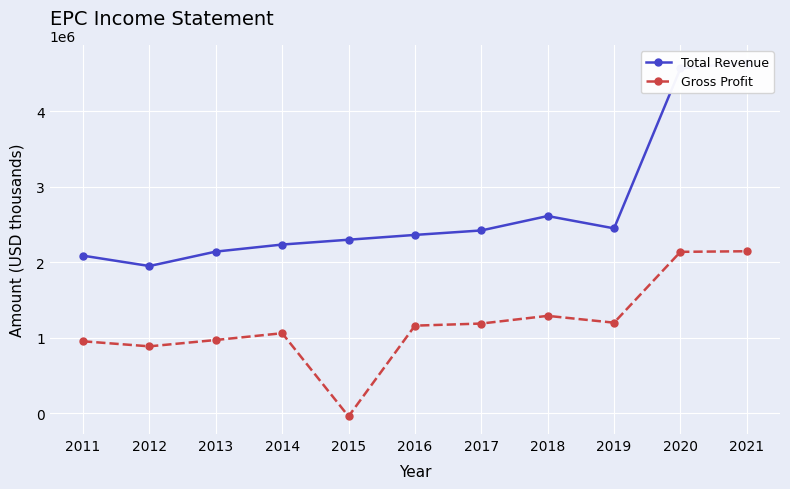

Is this an area chart (filled region under the line)?

No